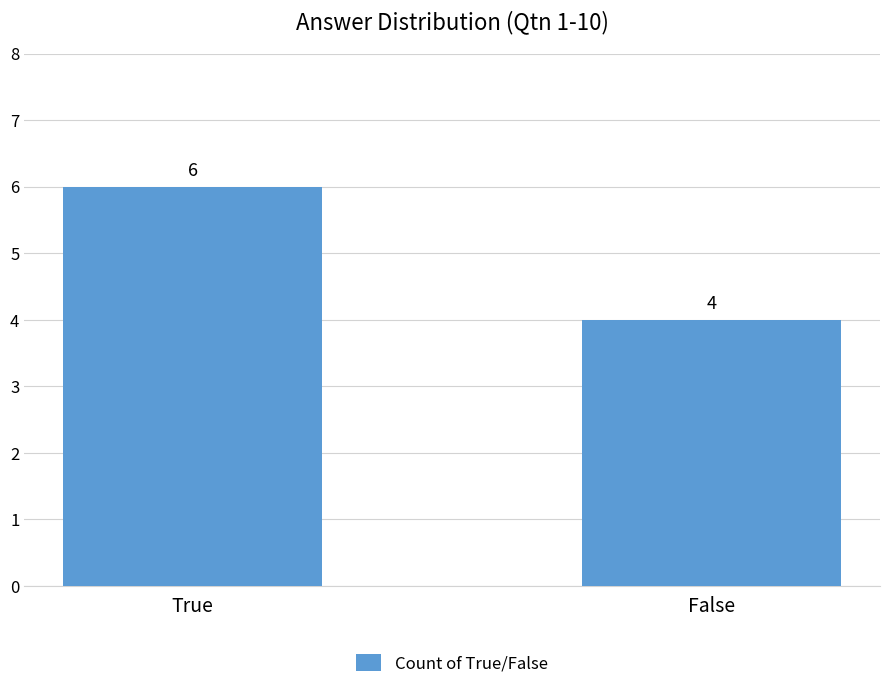

Does the chart contain stacked bars?

No